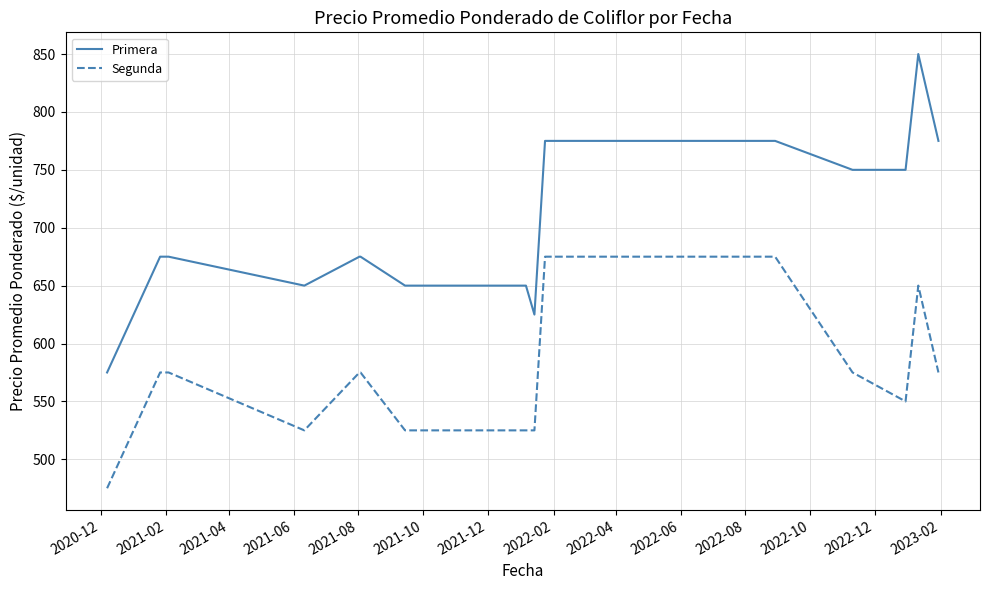

What is the difference between the maximum and minimum values in the Primera series?

275